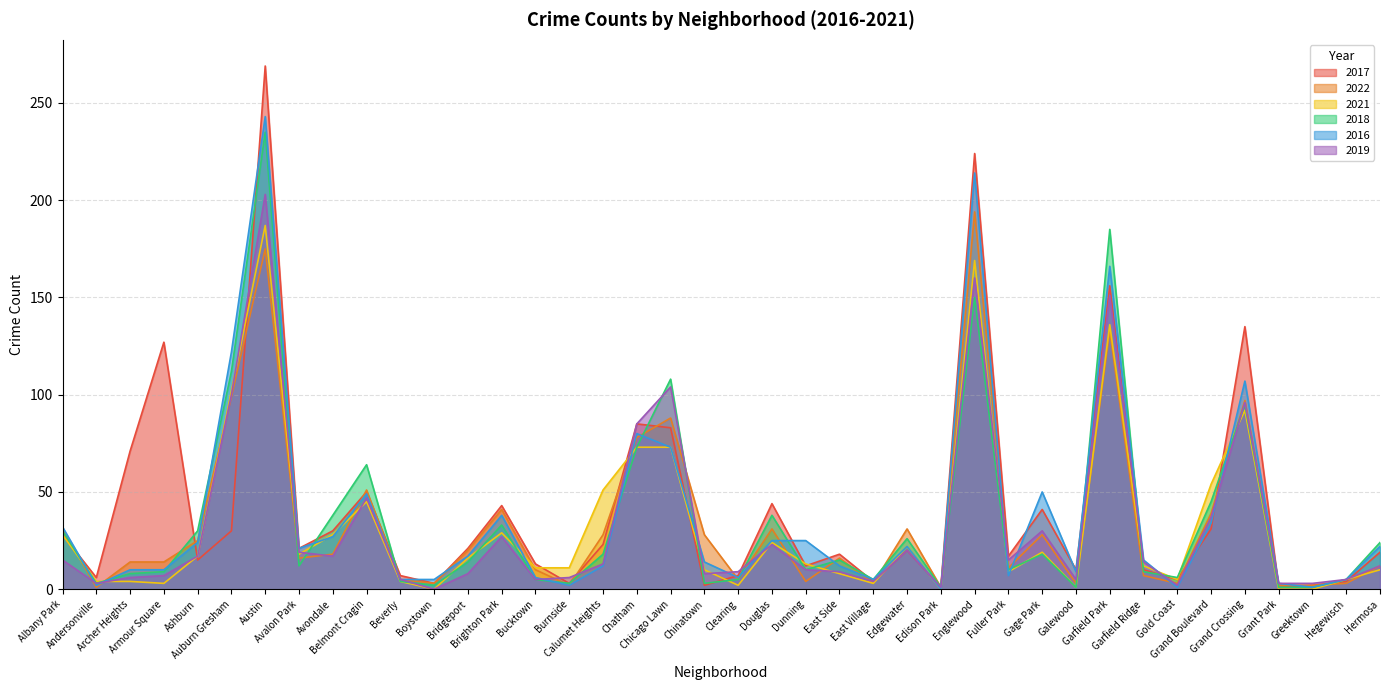

Reading left to right, transcribe all the data shown in this chart.

2017: 28	6	71	127	15	30	269	21	30	50	7	3	21	43	13	3	23	85	83	2	7	44	12	18	4	20	1	224	17	41	10	156	10	5	31	135	1	2	4	19
2022: 31	1	14	14	25	99	175	16	18	51	5	3	20	41	10	2	28	78	88	28	5	31	4	16	3	31	1	194	11	28	3	133	7	3	39	97	2	2	3	12
2021: 28	4	4	3	17	102	187	18	28	45	4	0	16	29	11	11	51	73	73	10	2	24	13	8	3	22	0	169	9	19	1	136	12	5	54	92	0	0	5	10
2018: 30	3	8	9	30	112	235	12	38	64	4	2	14	33	5	3	18	73	108	3	5	38	10	15	5	26	1	150	10	18	1	185	9	6	45	95	1	1	5	24
2016: 32	2	10	10	24	122	243	21	27	49	5	5	17	38	6	2	12	80	73	14	6	25	25	12	5	22	0	214	7	50	9	166	15	1	34	107	3	1	5	22
2019: 15	3	6	7	17	100	203	19	17	47	5	0	8	27	5	6	13	85	104	8	9	23	10	9	4	20	1	160	15	30	5	151	14	2	37	96	3	3	5	12